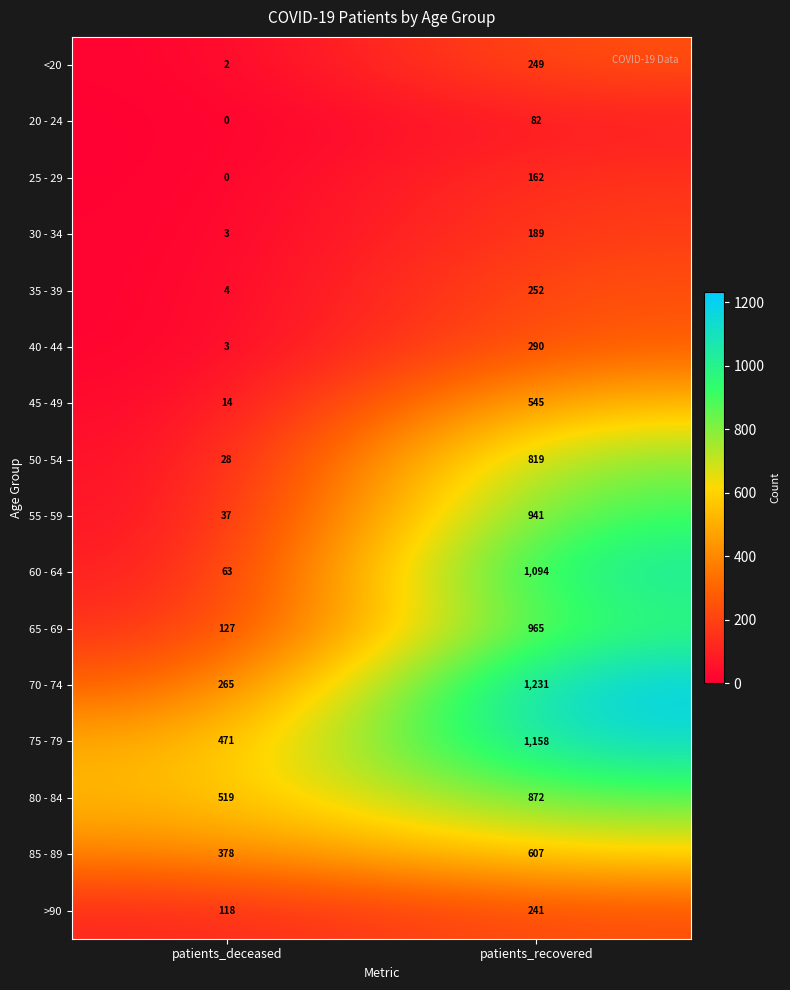

What is the lowest value of the 80 - 84 series?

519